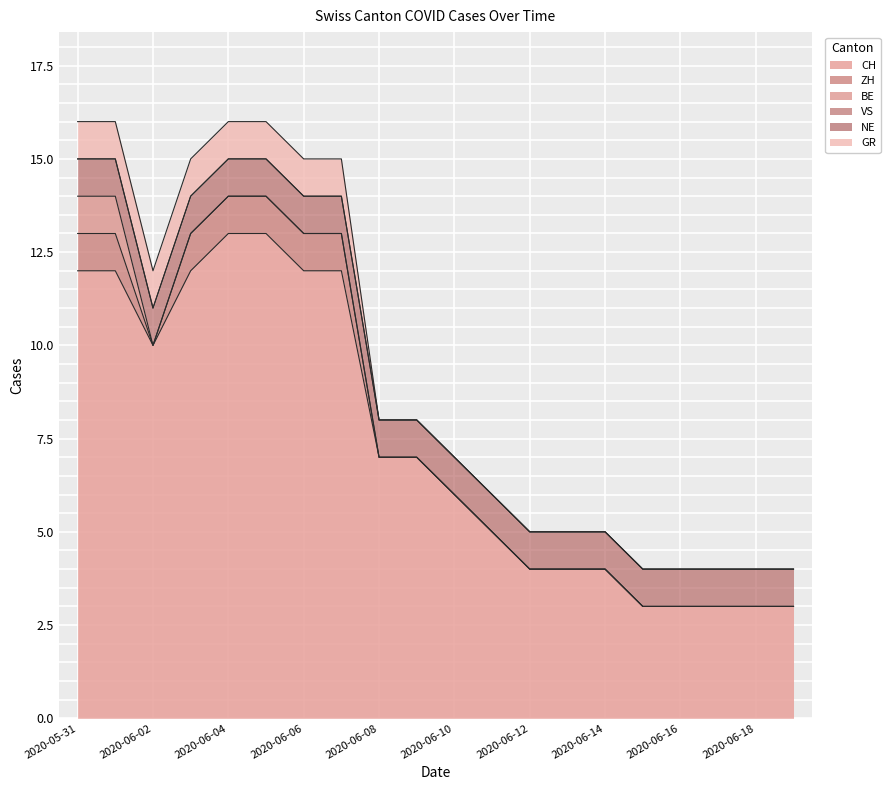

At which category does the chart reach its minimum across all series?

2020-06-02